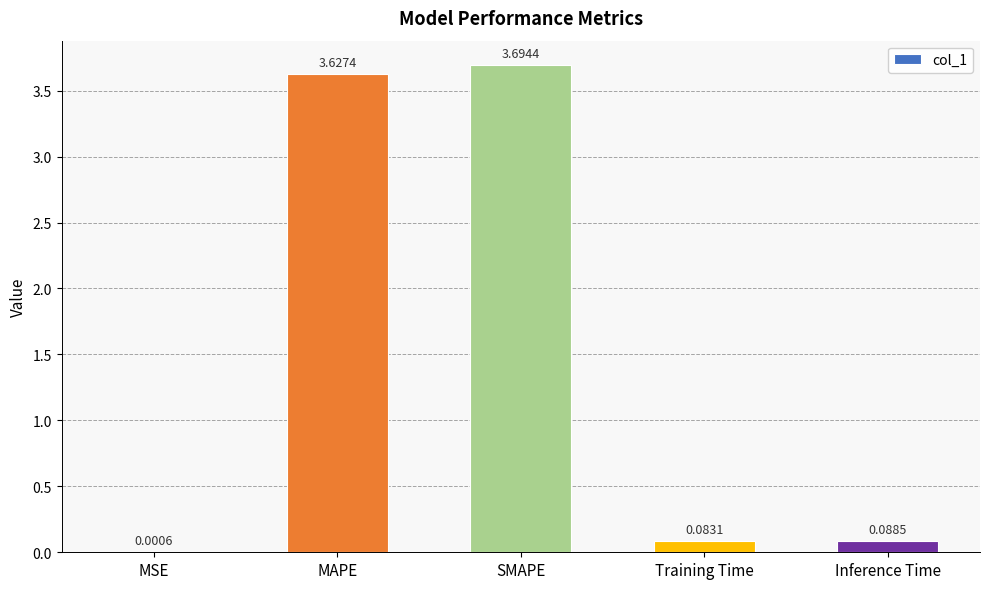

What is the sum of all values?

7.5